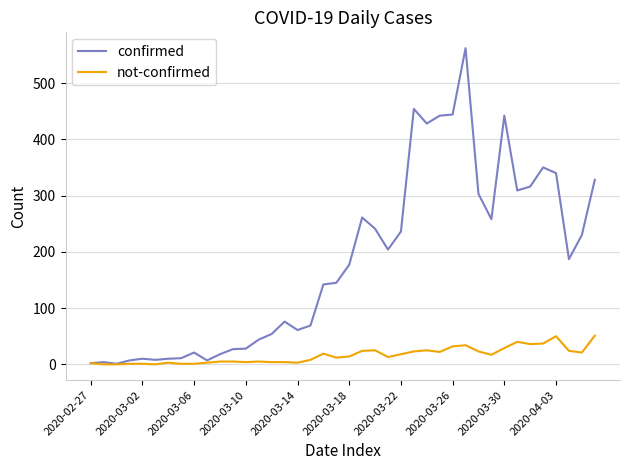

Which series has the largest range (max minus min)?

confirmed